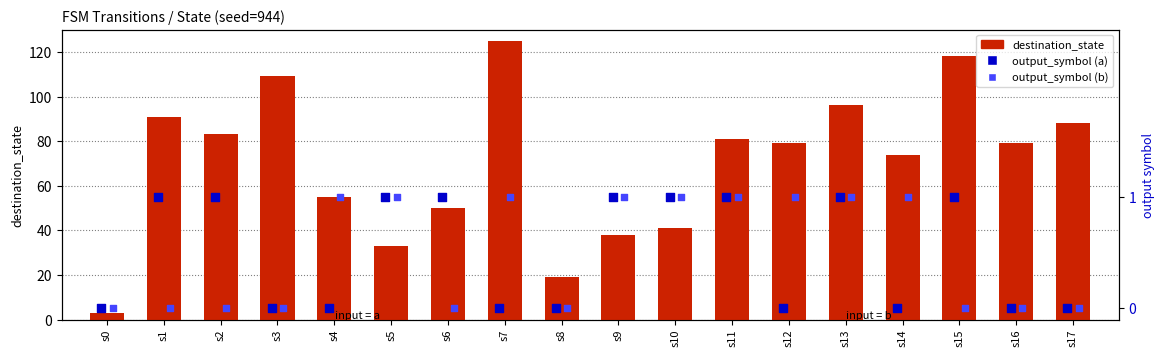

What are all the series names shown in the legend?

destination_state, output_symbol (a), output_symbol (b)